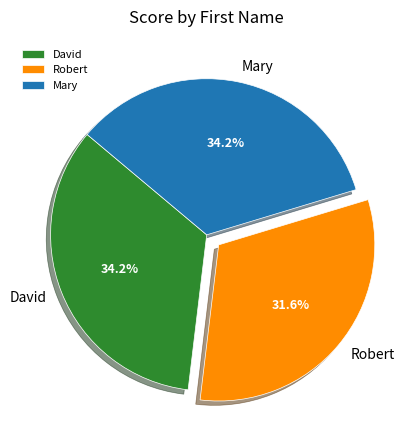

What is the smallest slice in the pie chart?

Robert